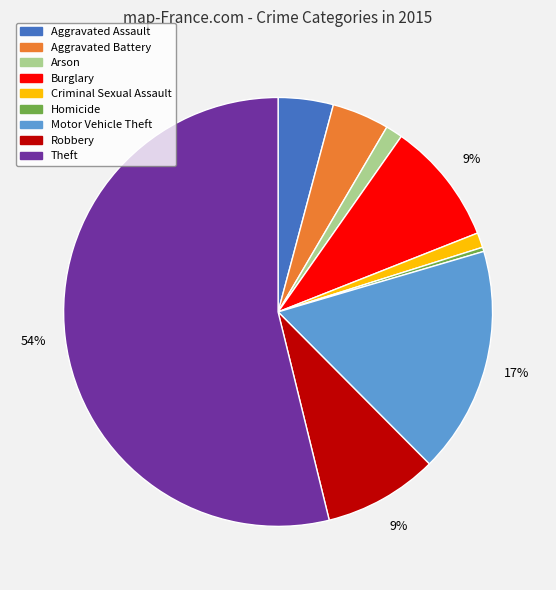

What is the ratio of the value at Aggravated Battery to the value at Homicide?

13.5